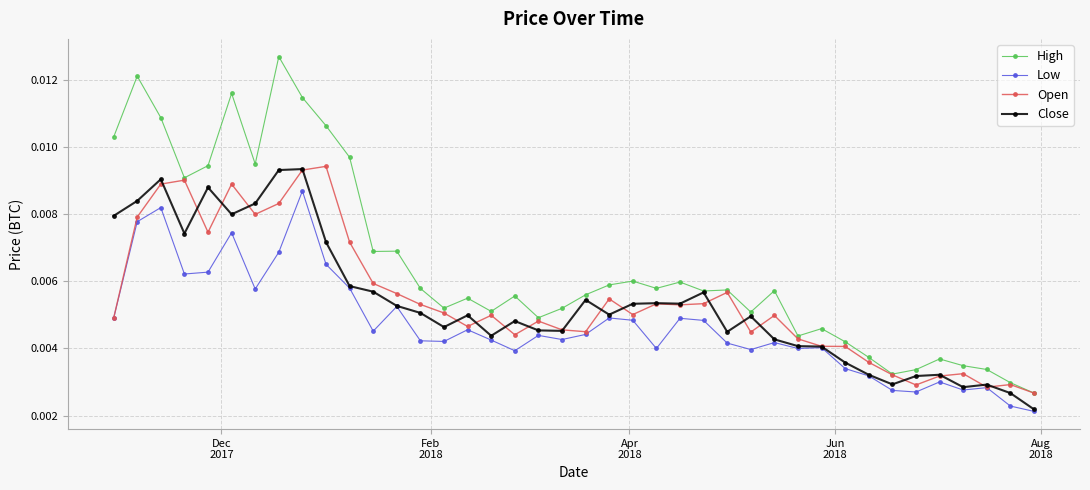

How many Open values are between 0 and 1?

40